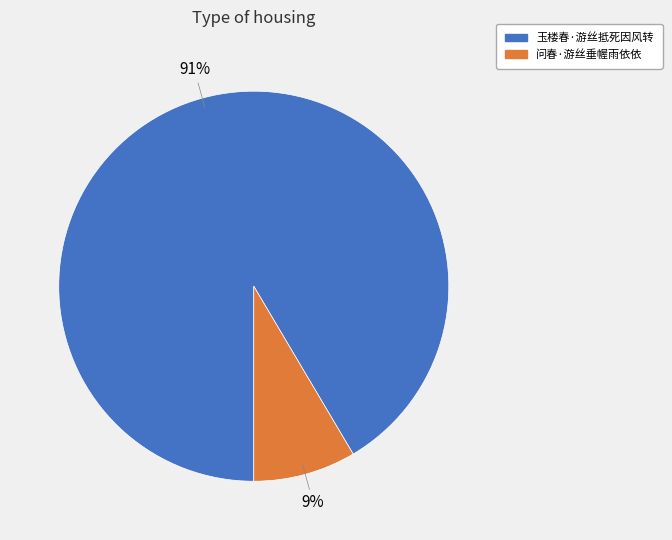

To the nearest percent, what percentage of the pie is 玉楼春·游丝抵死因风转?

91%